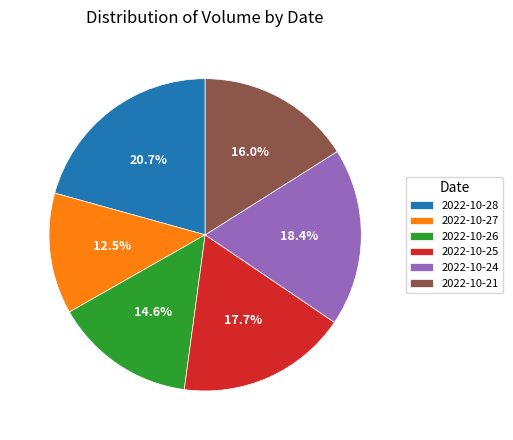

Is it true that 2022-10-25 is 18% of the pie?

True